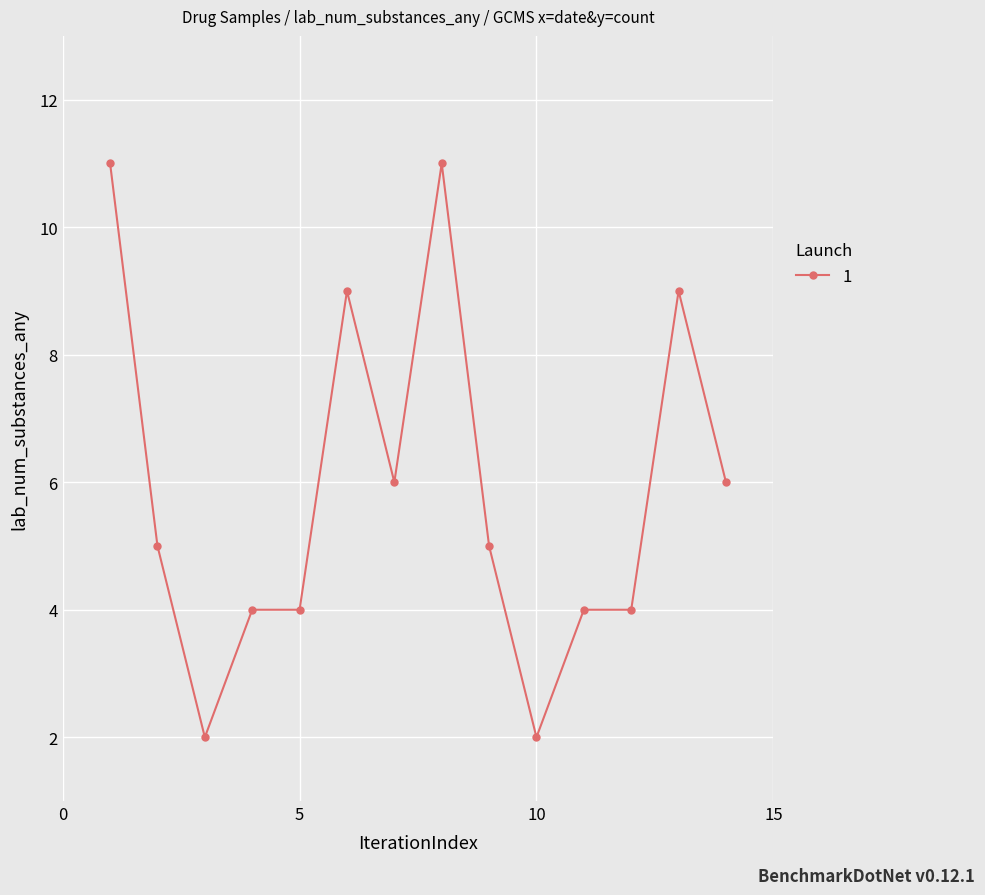

What is the value of the 3rd point from the left?

2